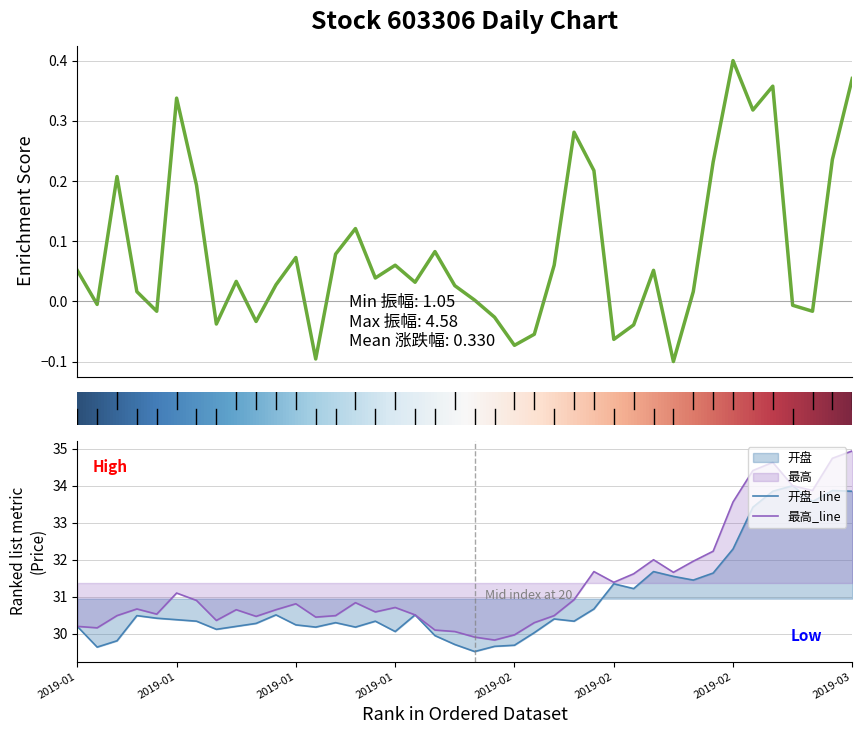

Which label corresponds to the largest value in the chart?

2019-03-05